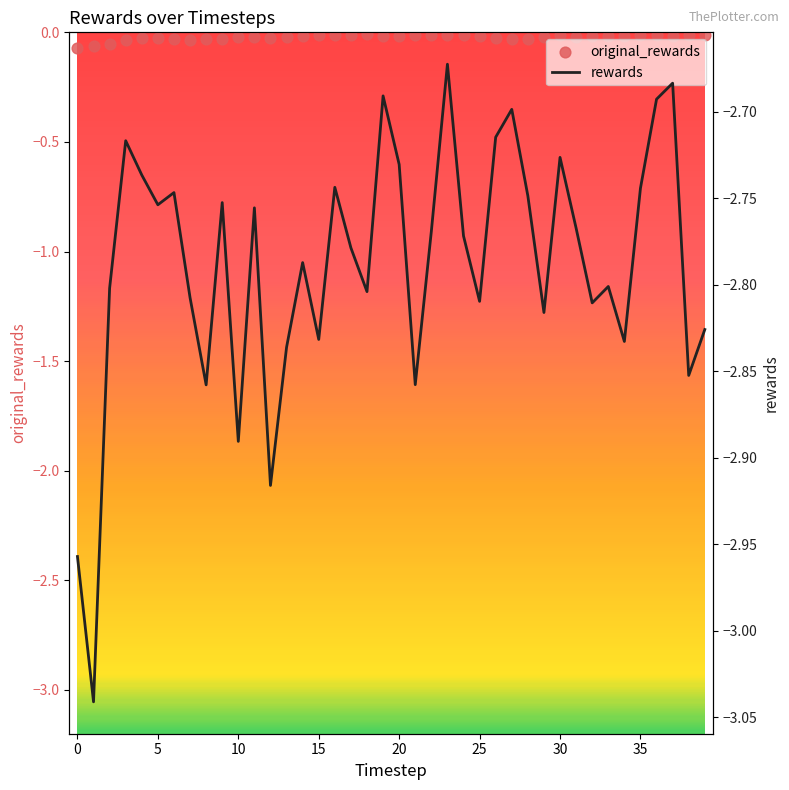

Is the value of rewards at 30 greater than the value of original_rewards at 11?

No